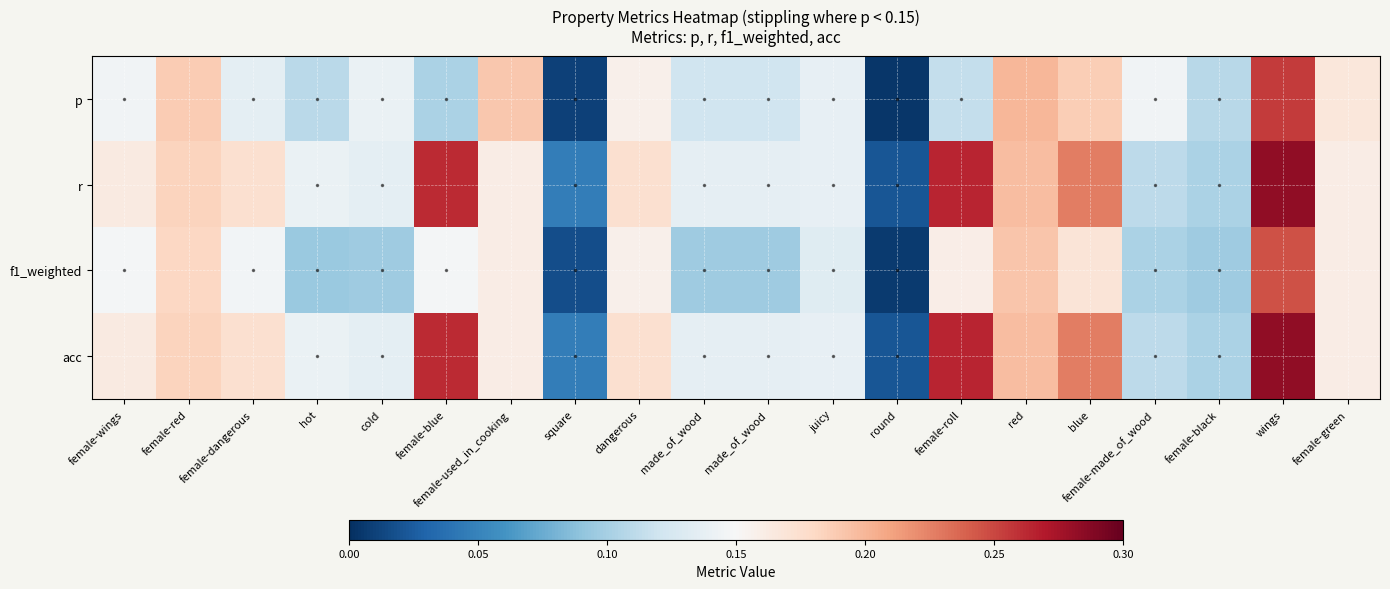

Which series has the widest spread of values?

r